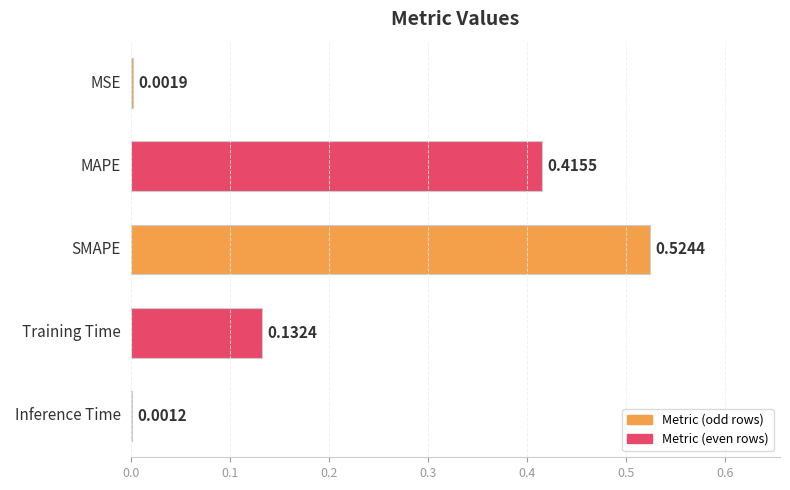

What is the change in value from MSE to Training Time?

+0.1